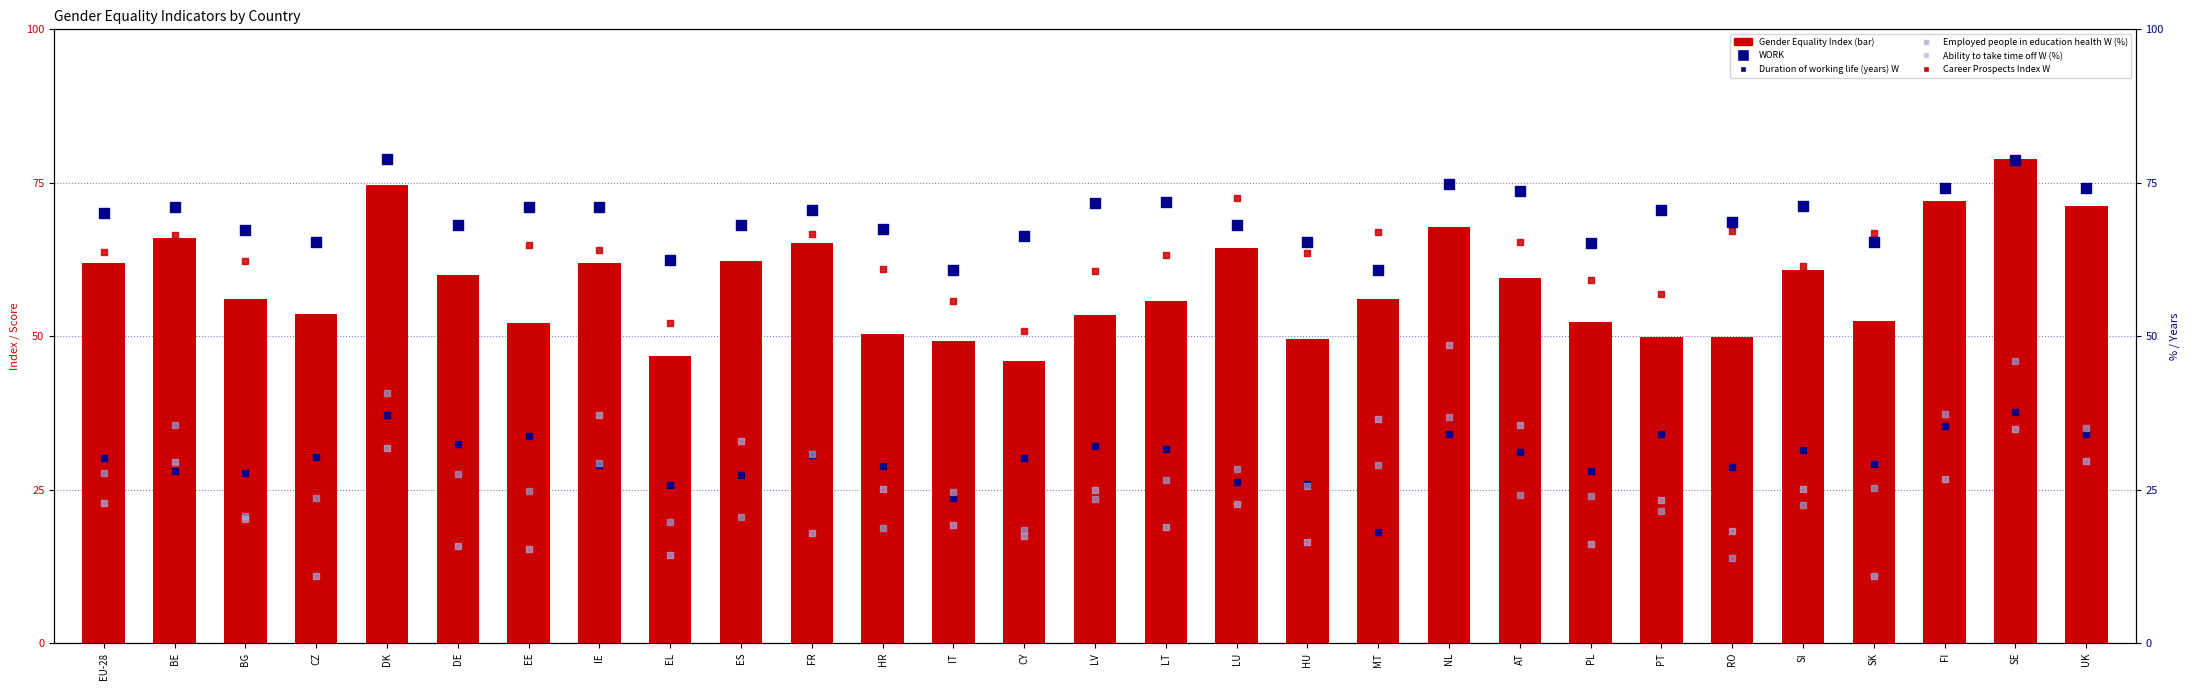

At how many categories does at least one series exceed 41?

29